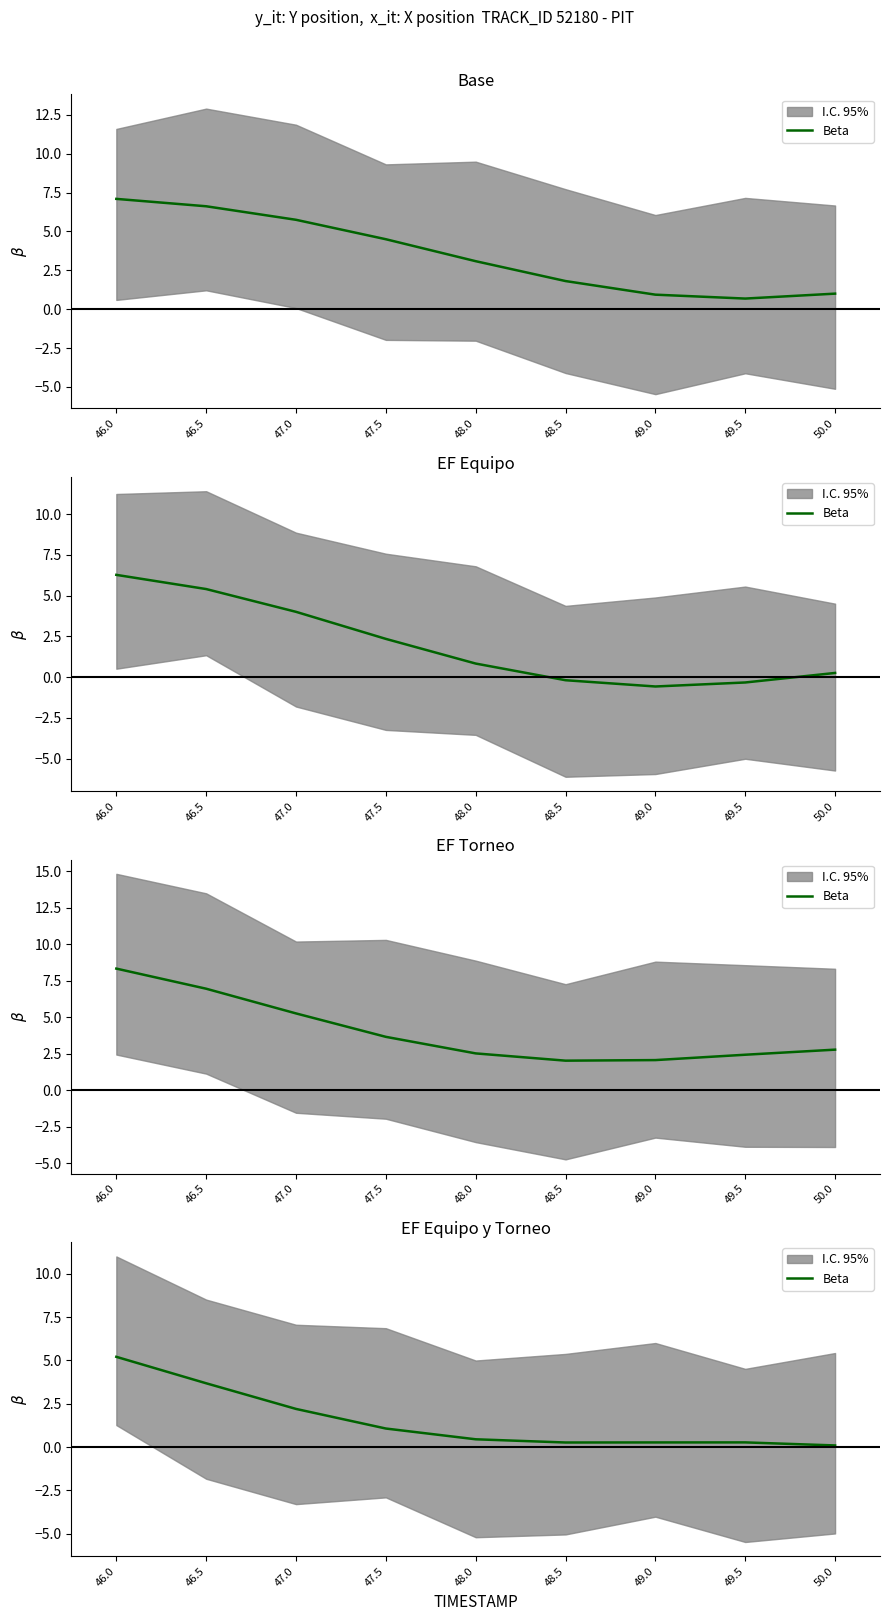

What value does the data have at 48.0?

0.4